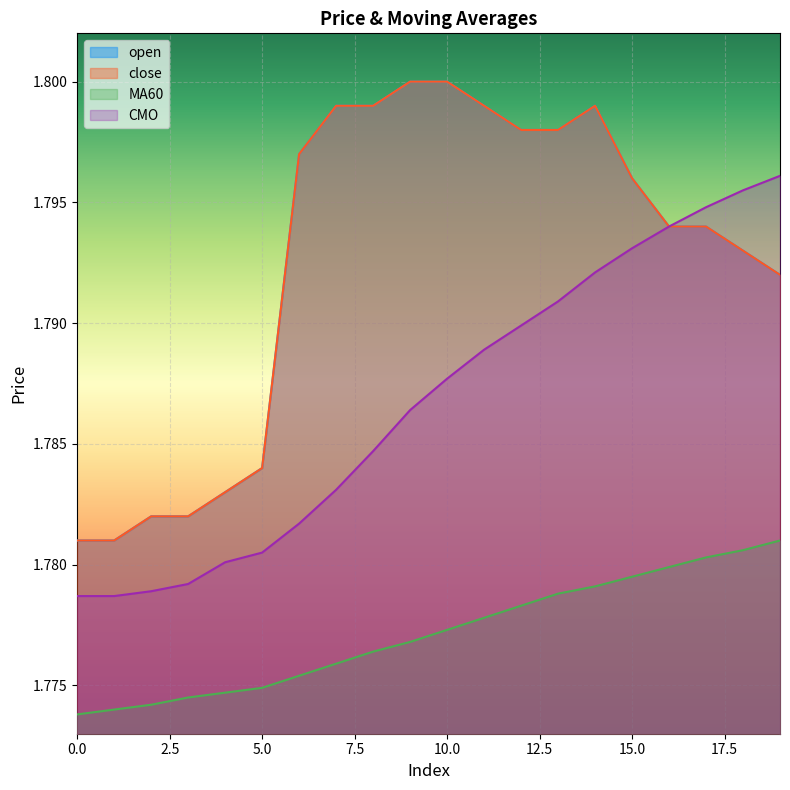

True or false: close and MA60 cross at least once.

False